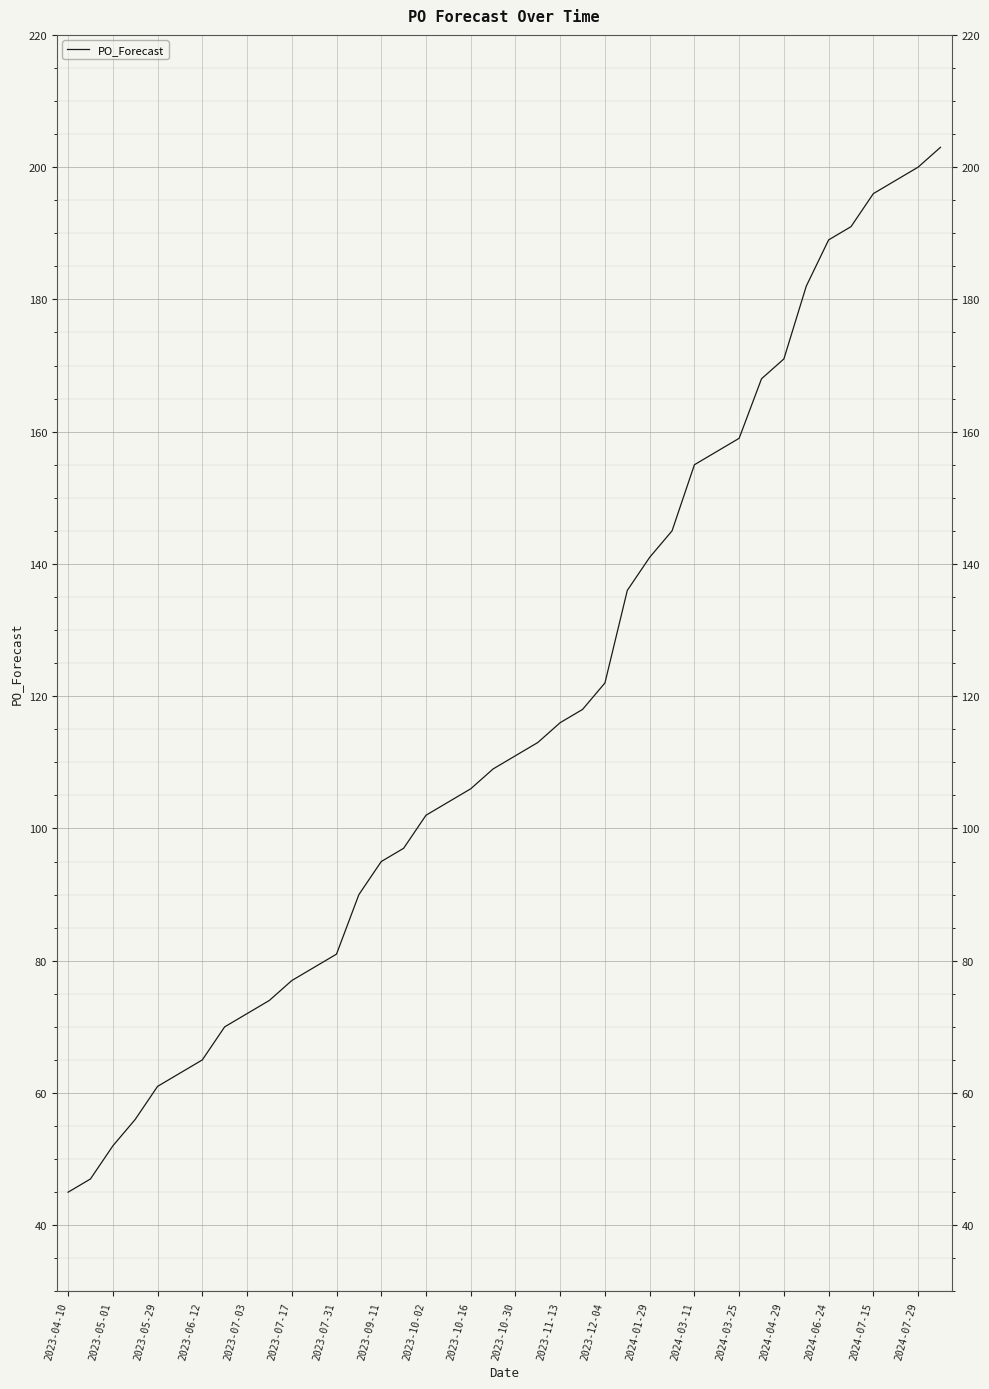

What is the greatest value displayed?

203